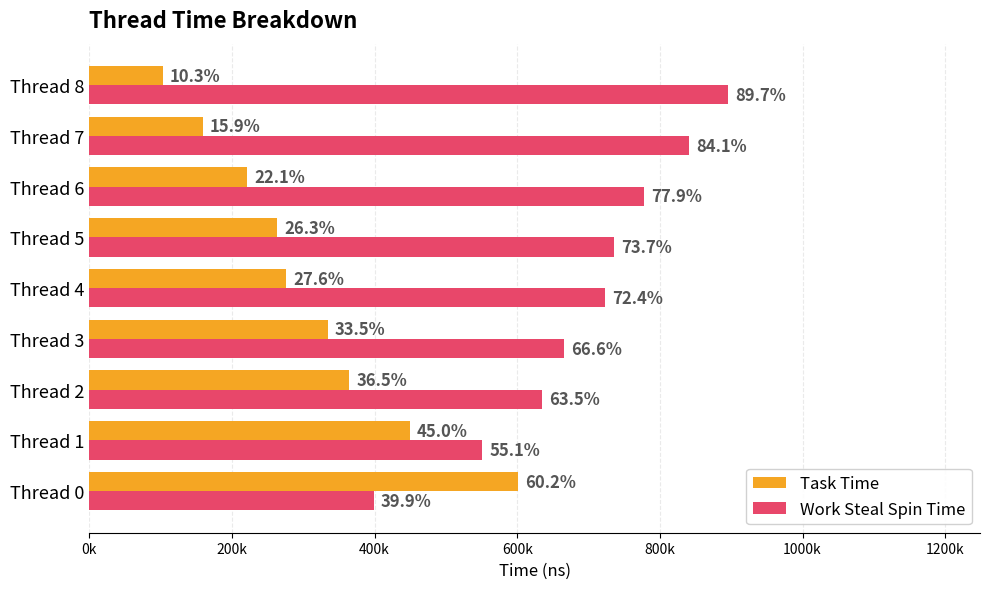

Which series has the widest spread of values?

Task Time